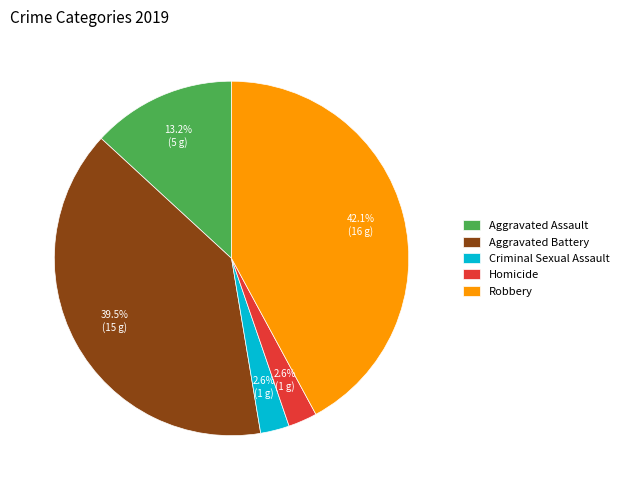

What is the ratio of the value at Homicide to the value at Criminal Sexual Assault?

1.0